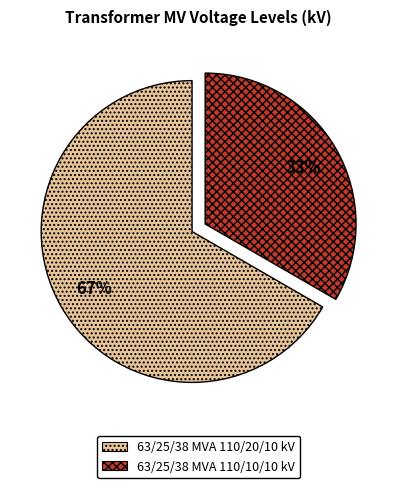

What is the ratio of the value at 63/25/38 MVA 110/10/10 kV to the value at 63/25/38 MVA 110/20/10 kV?

0.5